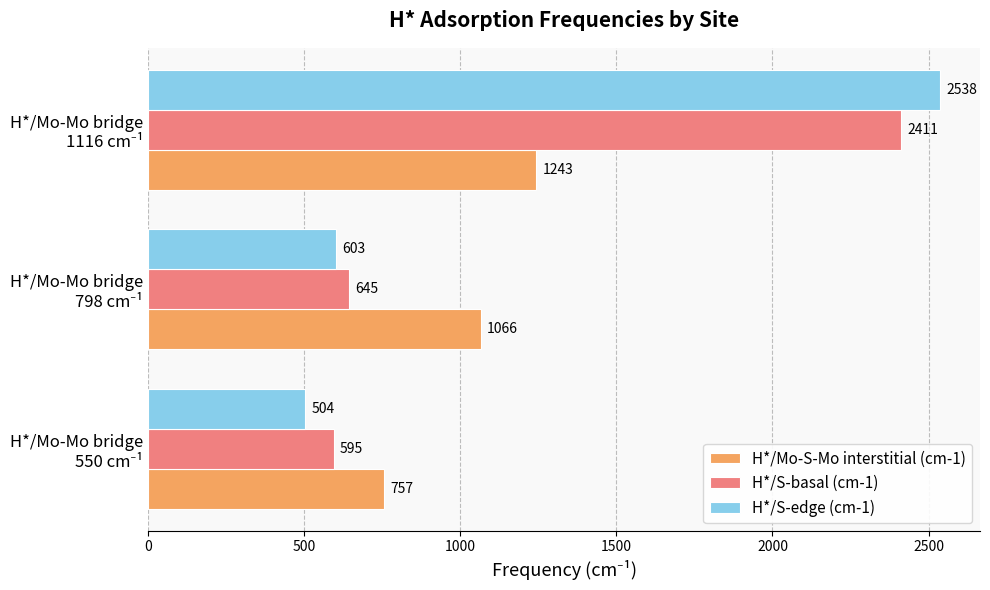

At how many categories does at least one series exceed 752?

3